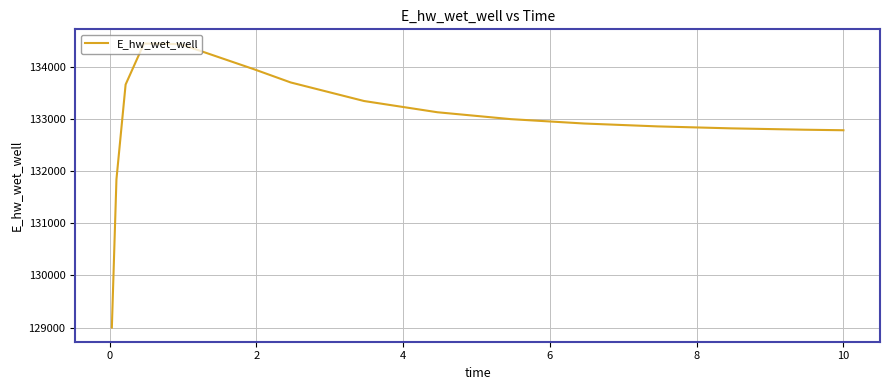

What is the difference between the second highest and minimum values?

5431.2